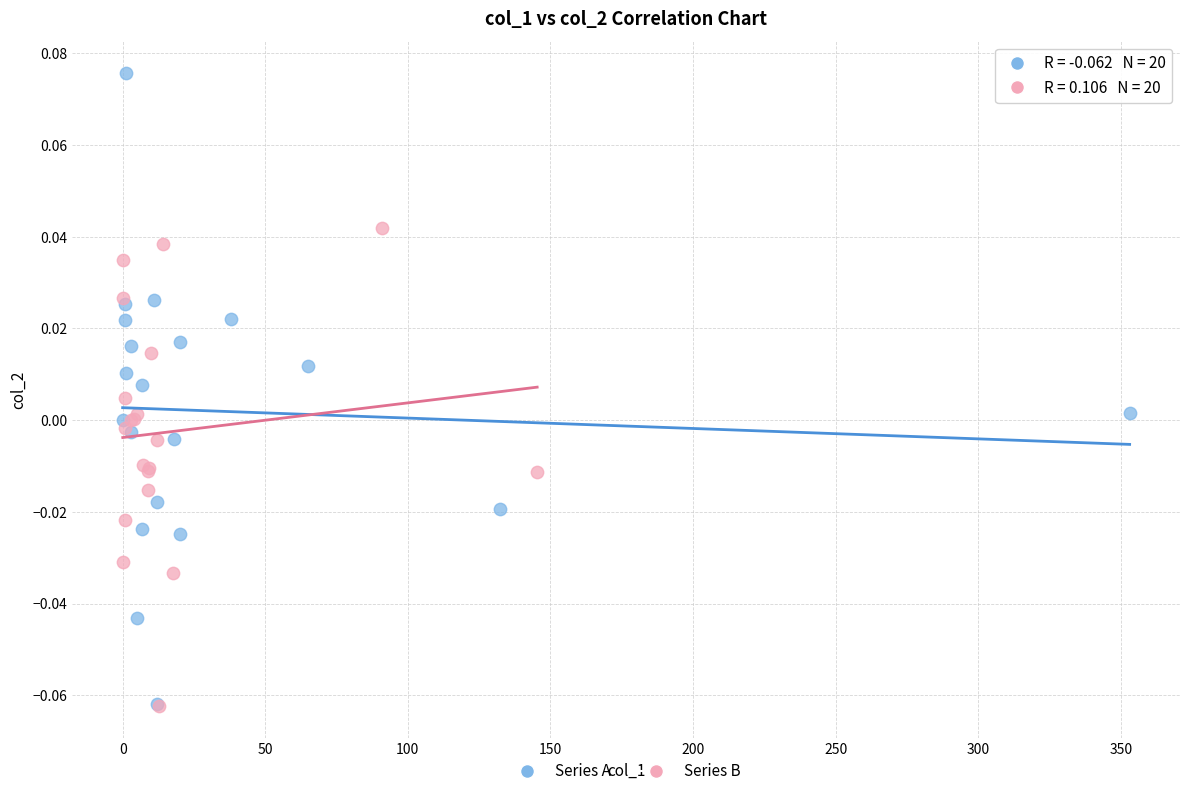

Which series contains the highest Y value?

Series A